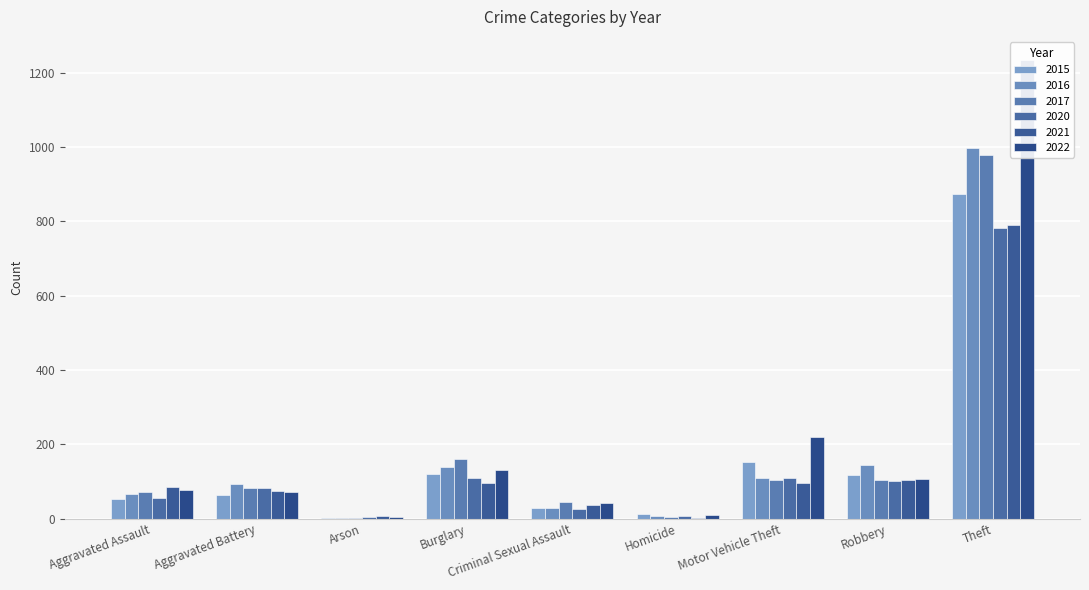

What is the smallest value displayed?

1